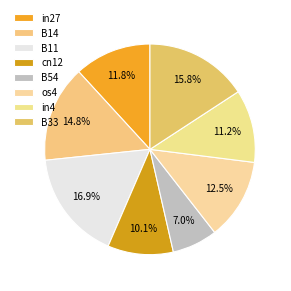

How many slices are in this pie chart?

8